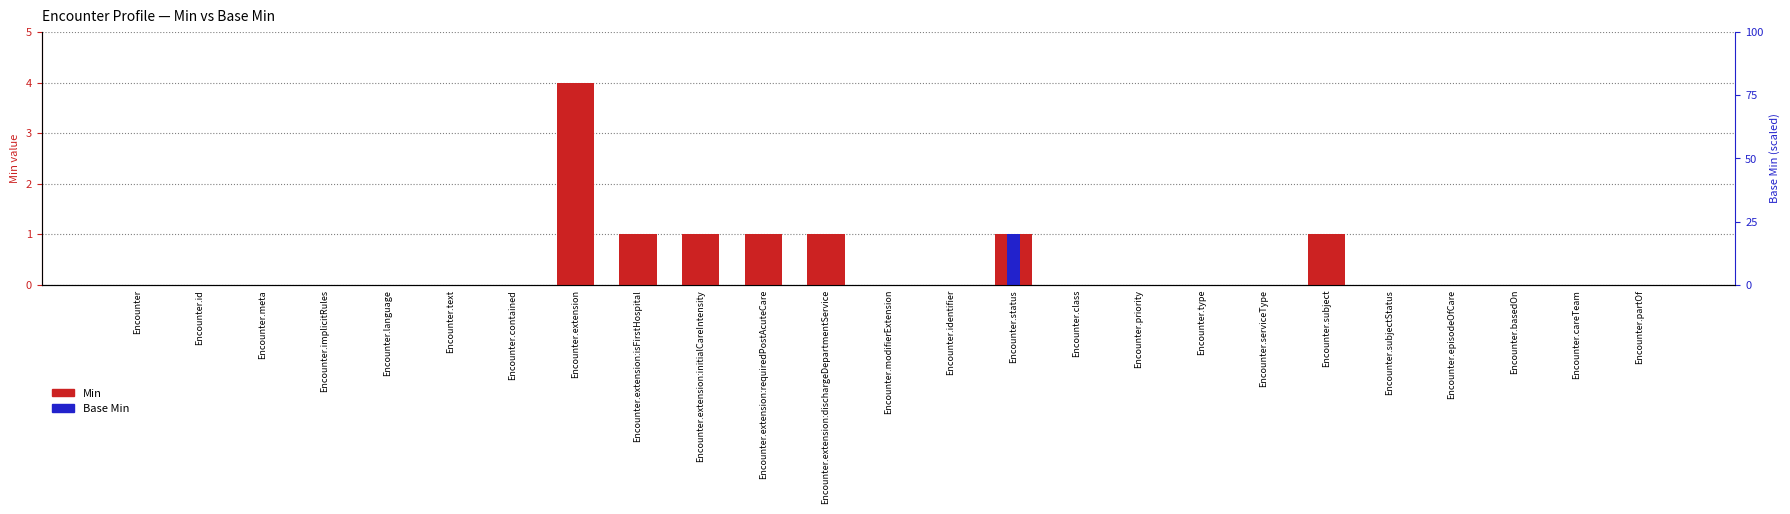

What is the label of the 23rd bar from the left?

Encounter.basedOn